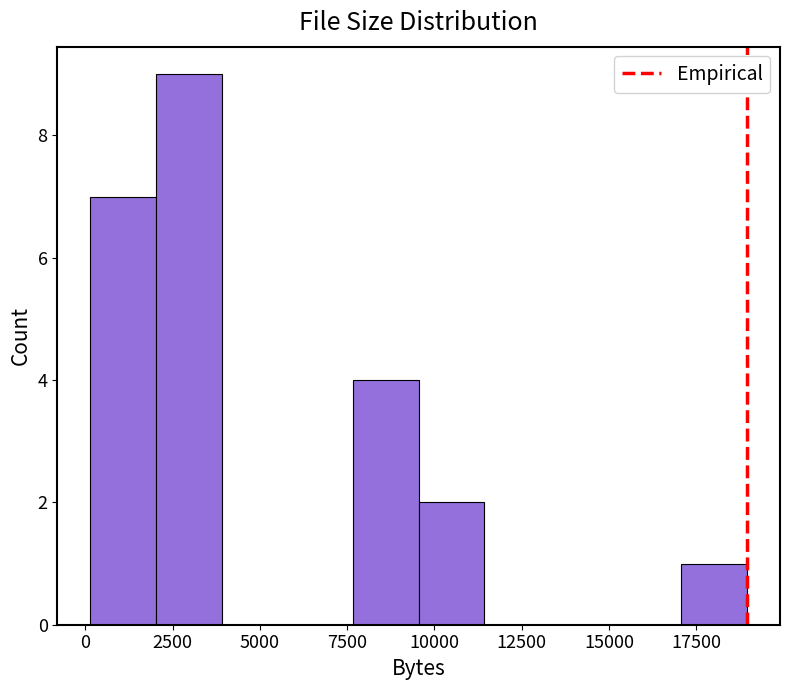

Around what value on the x-axis is the tallest bar? Give the approximate position of its centre, as read against the axis.

3000